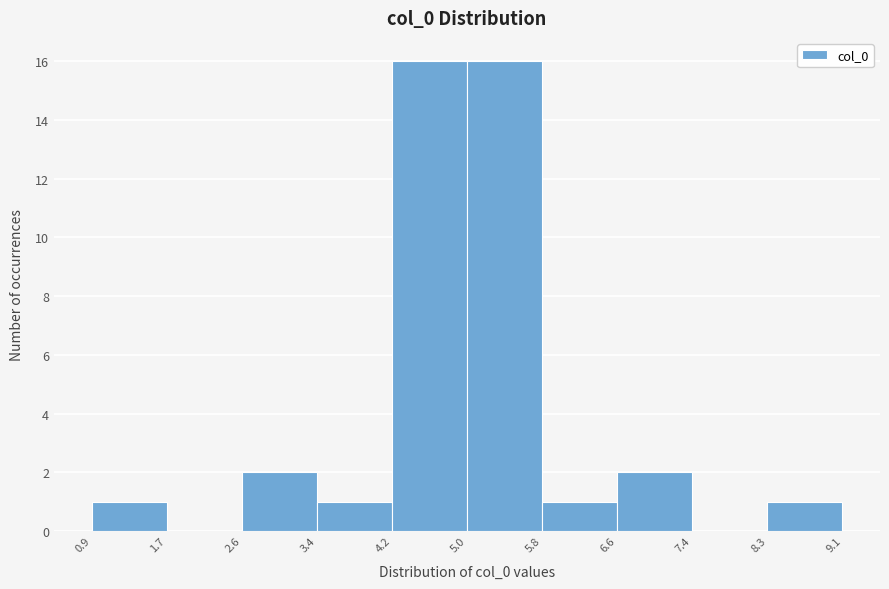

What is the height of the bar covering 5.8 to 6.6 on the x-axis? The values are not printed on the chart, so give them approximately, as read against the axis.

1